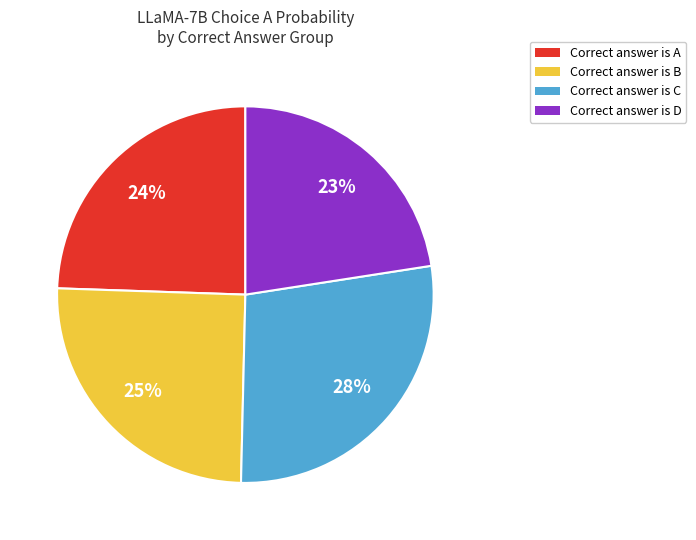

Count the number of slices in the pie.

4